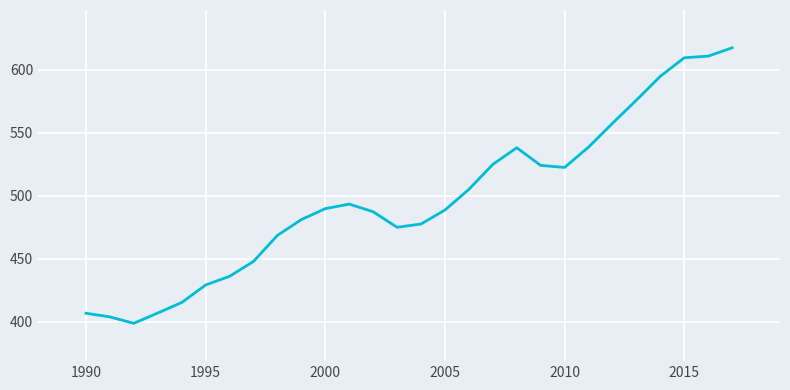

What is the difference between the maximum and minimum values?

218.6